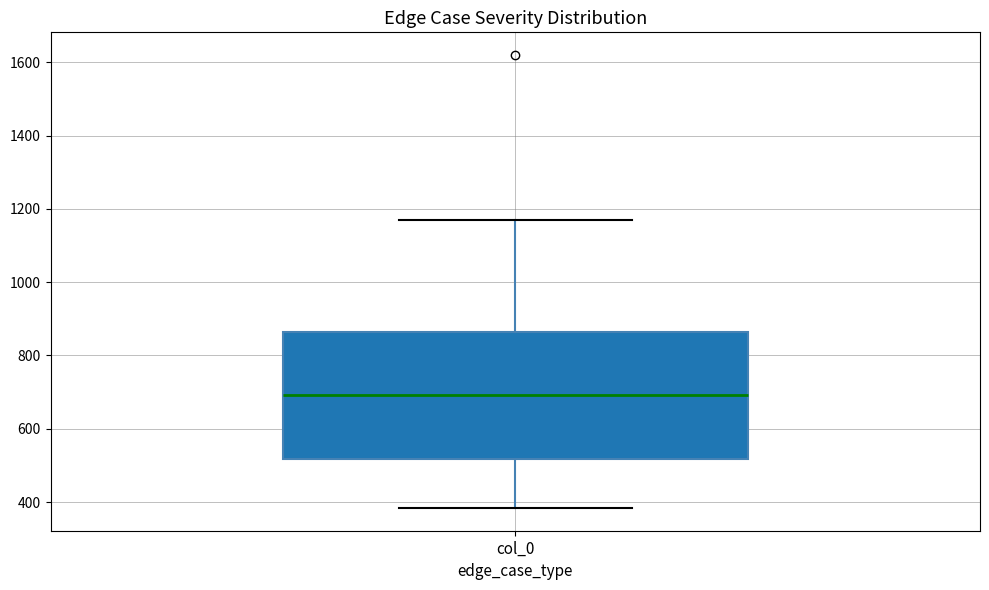

Transcribe this box plot: give where the median line is, the range the box spans, and where the two whiskers end, as read against the y-axis. The values are not printed on the chart, so give them approximately, as read against the axis.

median 700, box 520 to 860, whiskers 380 to 1160